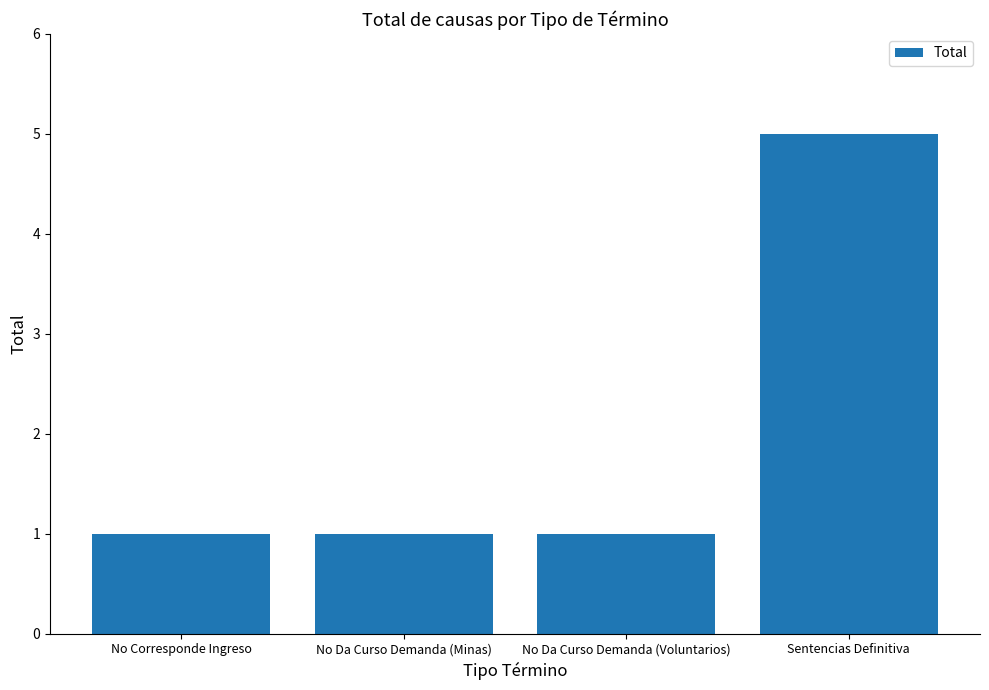

What is the value of the 1st bar from the left?

1